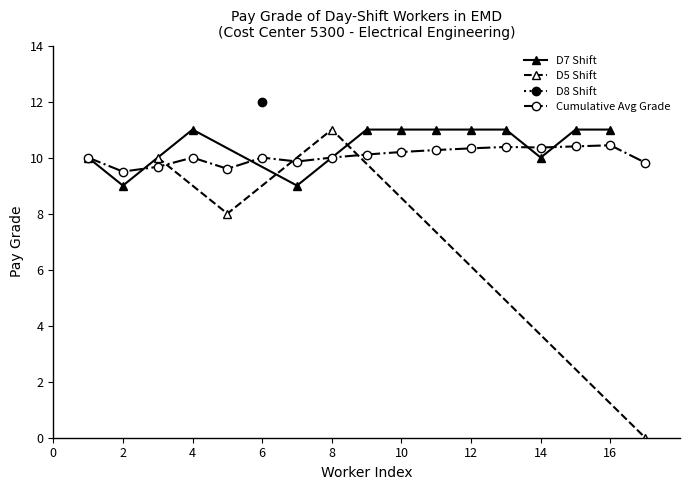

What is the lowest value of the D7 Shift series?

9